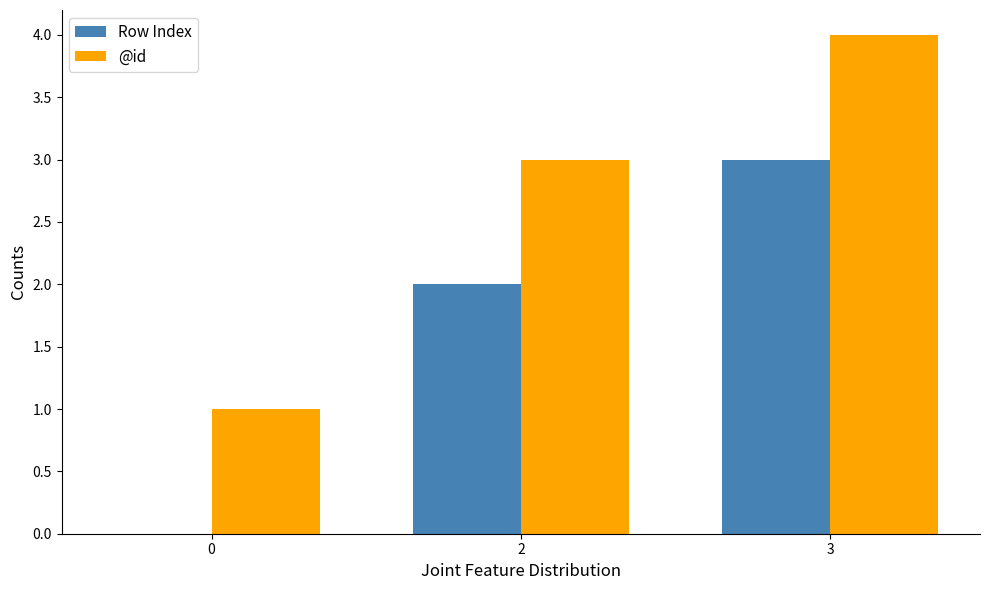

Which series has the largest total across all categories?

@id